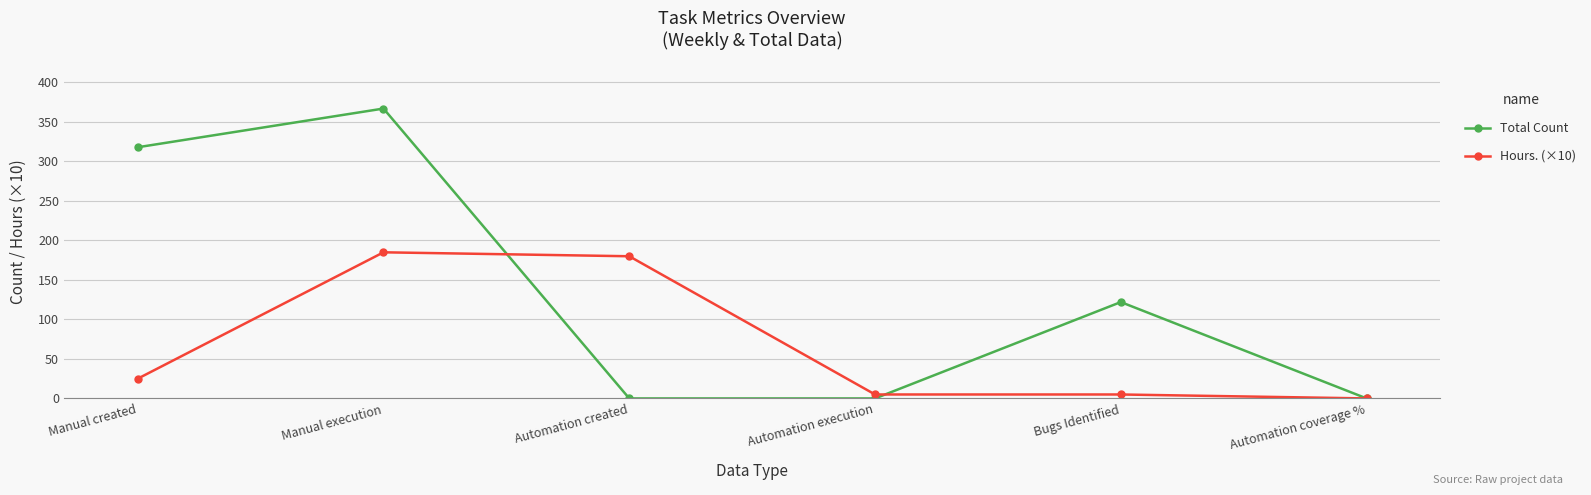

In Total Count, how many points are higher than both neighbors (excluding endpoints)?

2